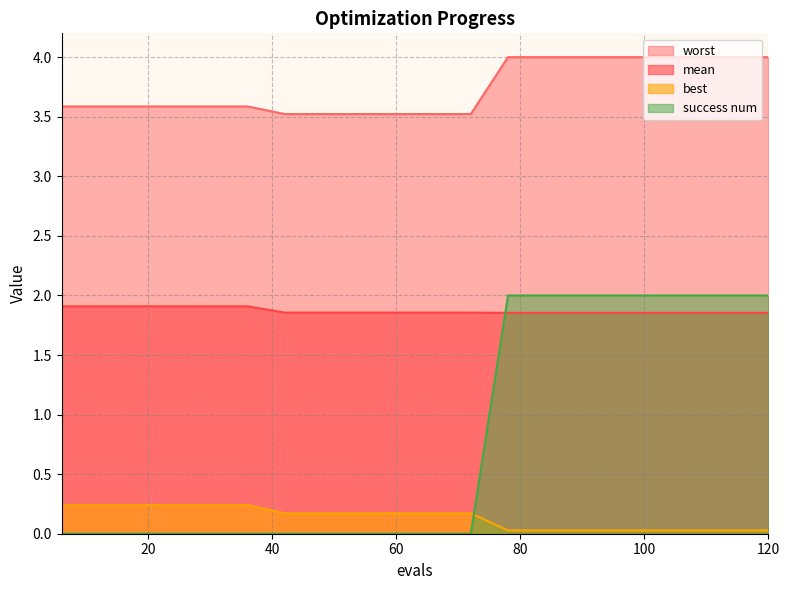

True or false: mean has more than 1 points higher than both neighbors.

False